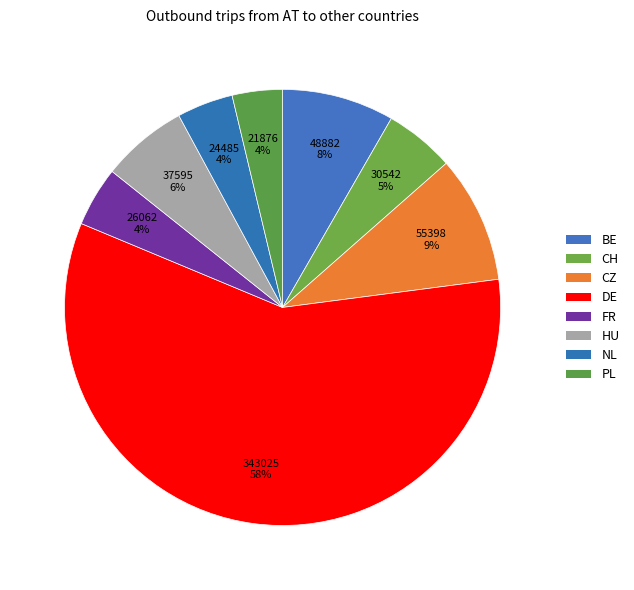

True or false: CH accounts for 1% of the total.

False